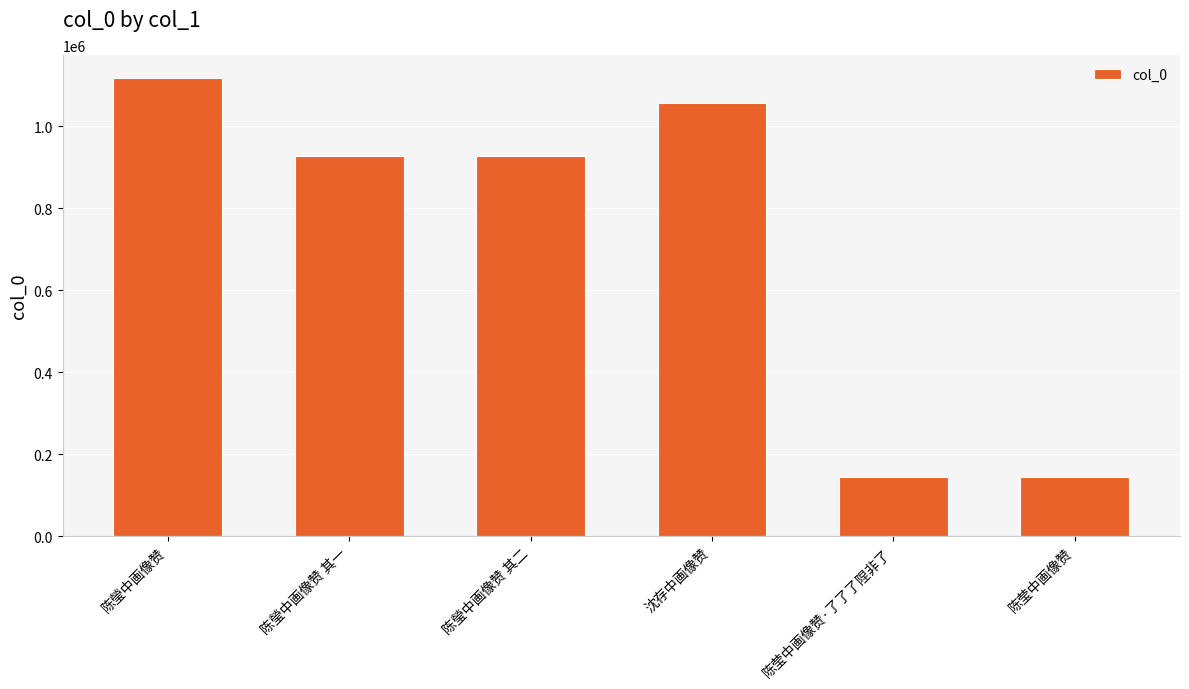

Which has a higher value, 陈莹中画像赞·了了了陧非了 or 陈瑩中画像赞 其一?

陈瑩中画像赞 其一